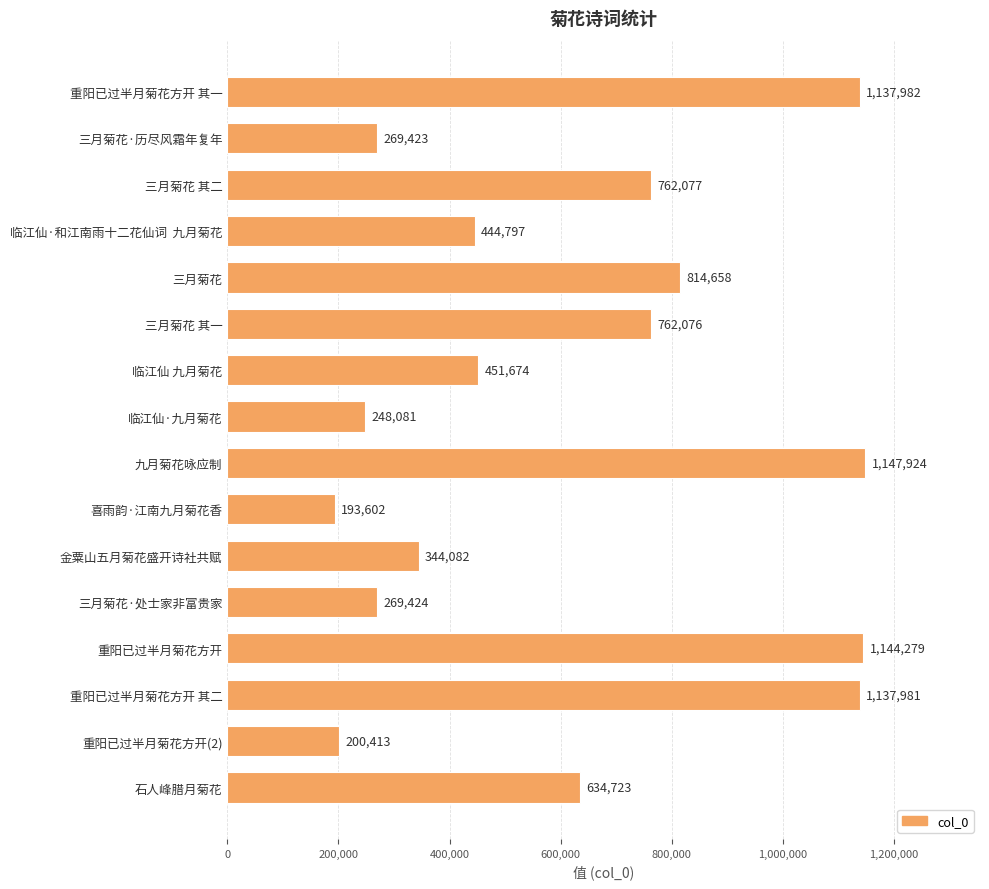

Reading top to bottom, list all the values displayed in this chart.

重阳已过半月菊花方开 其一=1137982	三月菊花·历尽风霜年复年=269423	三月菊花 其二=762077	临江仙·和江南雨十二花仙词  九月菊花=444797	三月菊花=814658	三月菊花 其一=762076	临江仙 九月菊花=451674	临江仙·九月菊花=248081	九月菊花咏应制=1147924	喜雨韵·江南九月菊花香=193602	金粟山五月菊花盛开诗社共赋=344082	三月菊花·处士家非富贵家=269424	重阳已过半月菊花方开=1144279	重阳已过半月菊花方开 其二=1137981	重阳已过半月菊花方开(2)=200413	石人峰腊月菊花=634723